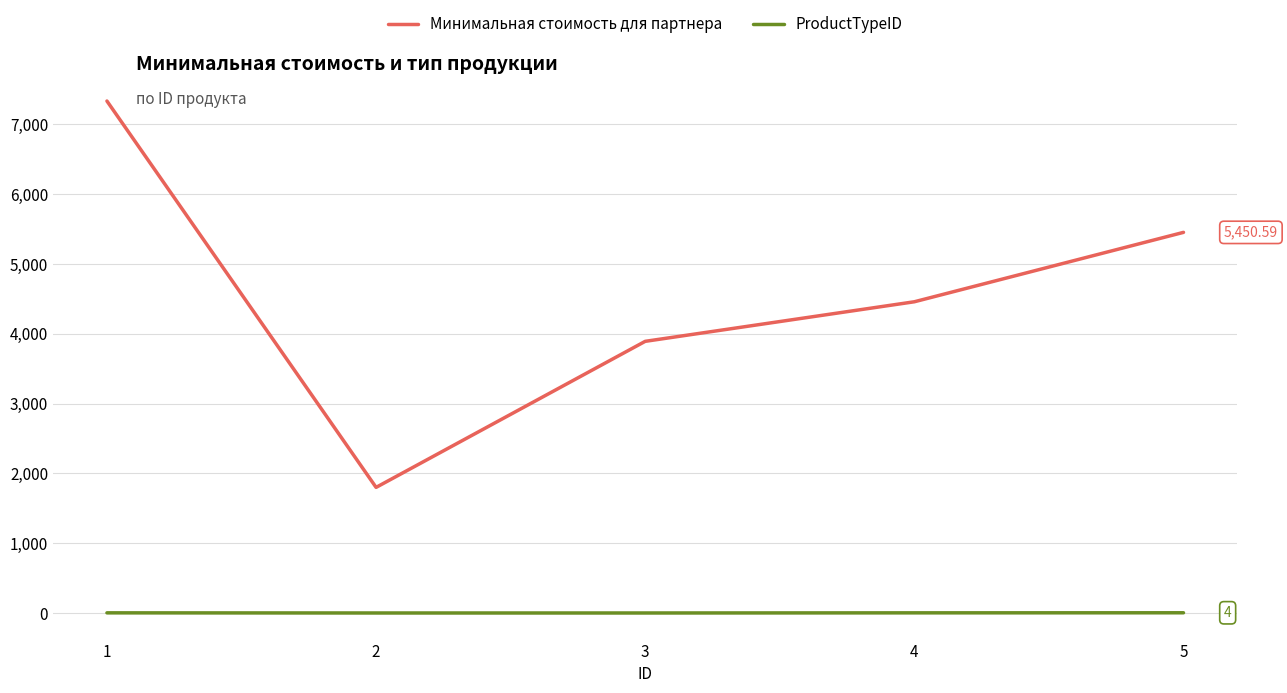

True or false: Минимальная стоимость для партнера and ProductTypeID cross at least once.

False